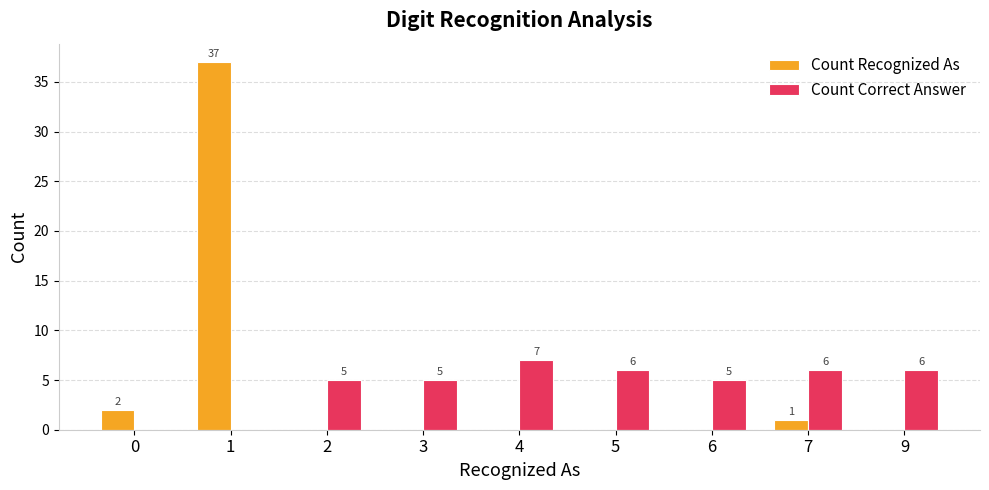

The Count Correct Answer series shows 5 at 3. True or false?

True